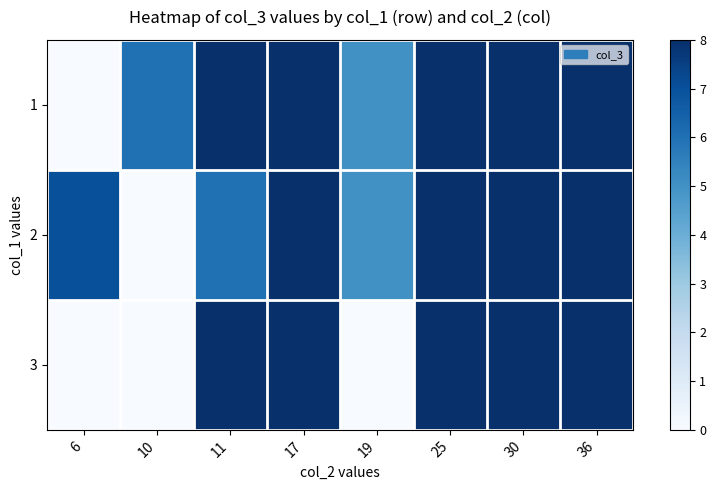

Which category has the highest value across all series?

11